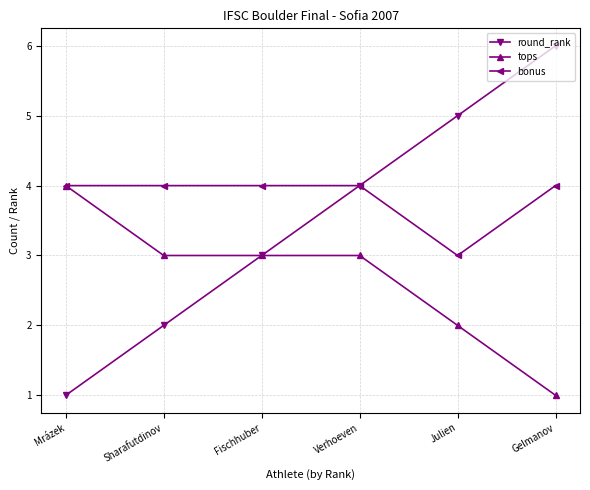

What is the sum of all bonus values?

23